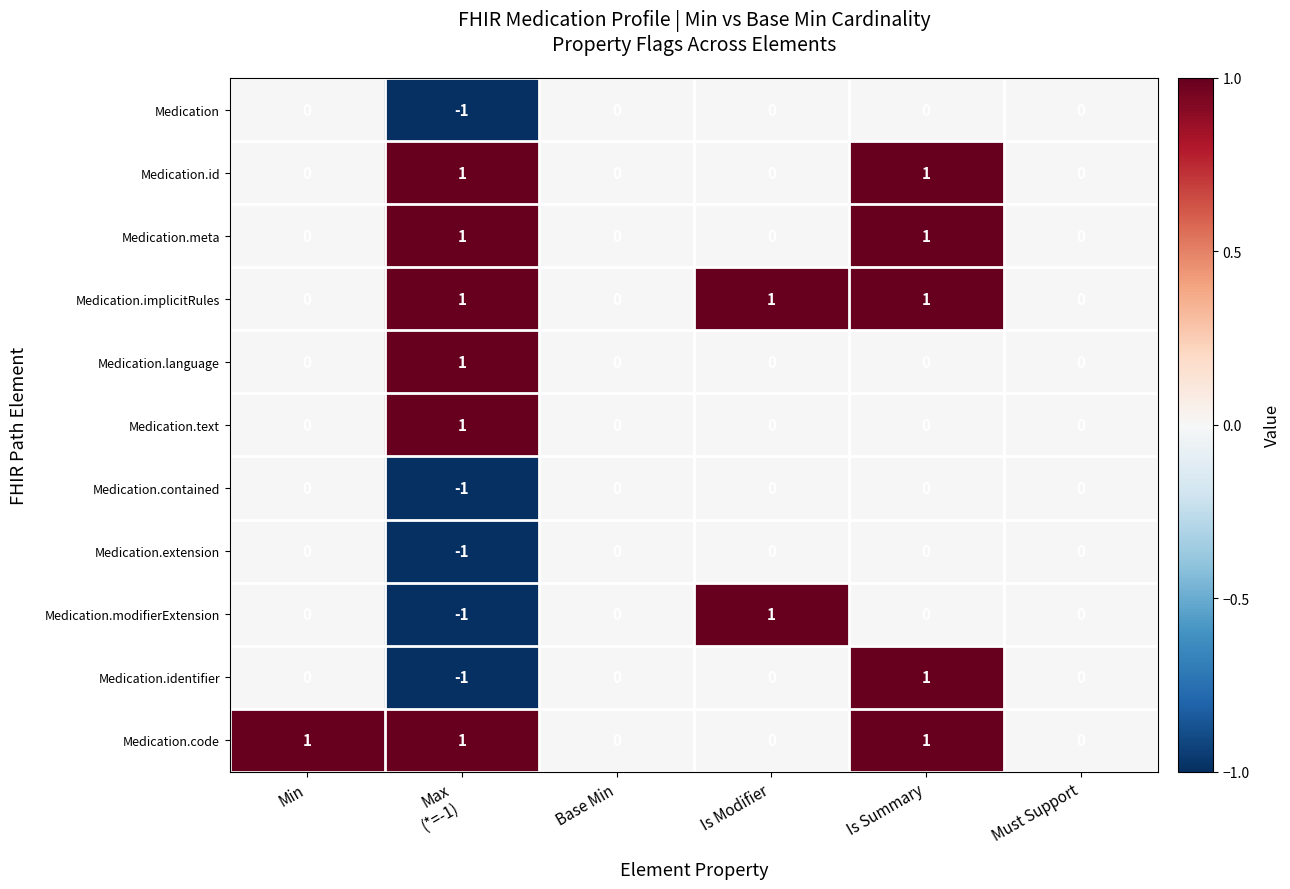

How many Medication.modifierExtension values are between 0 and 1?

5